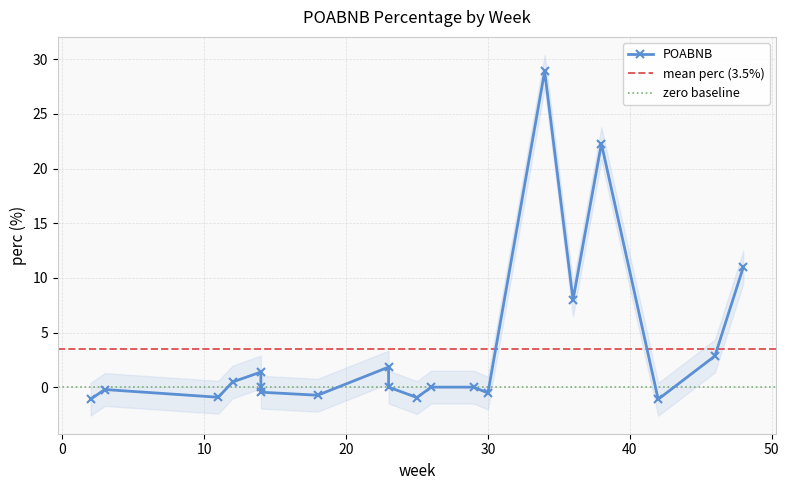

What is the difference between the values at 48 and 34?

17.9